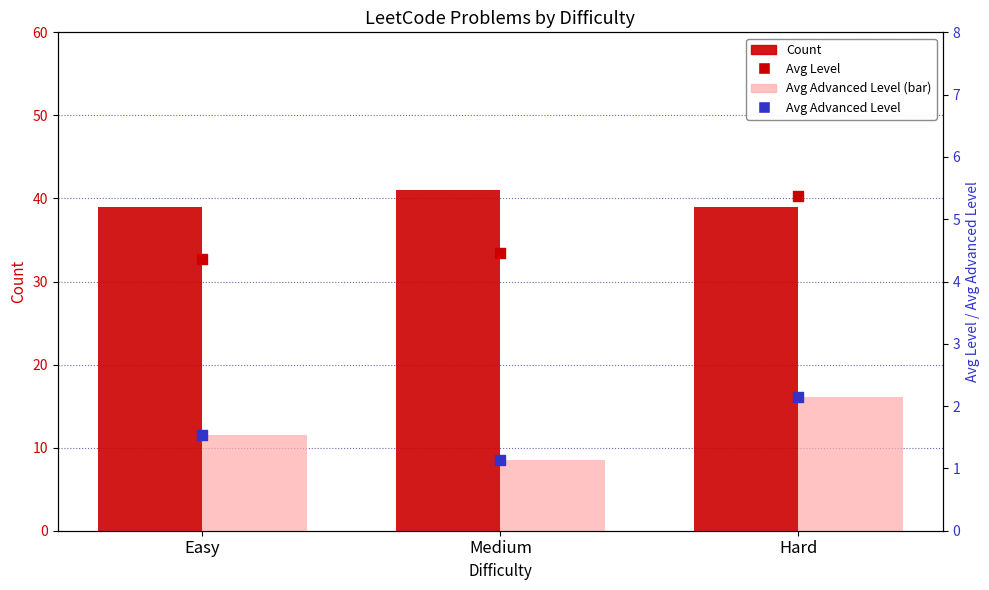

Which series contains the lowest Y value?

Avg Advanced Level (bar)